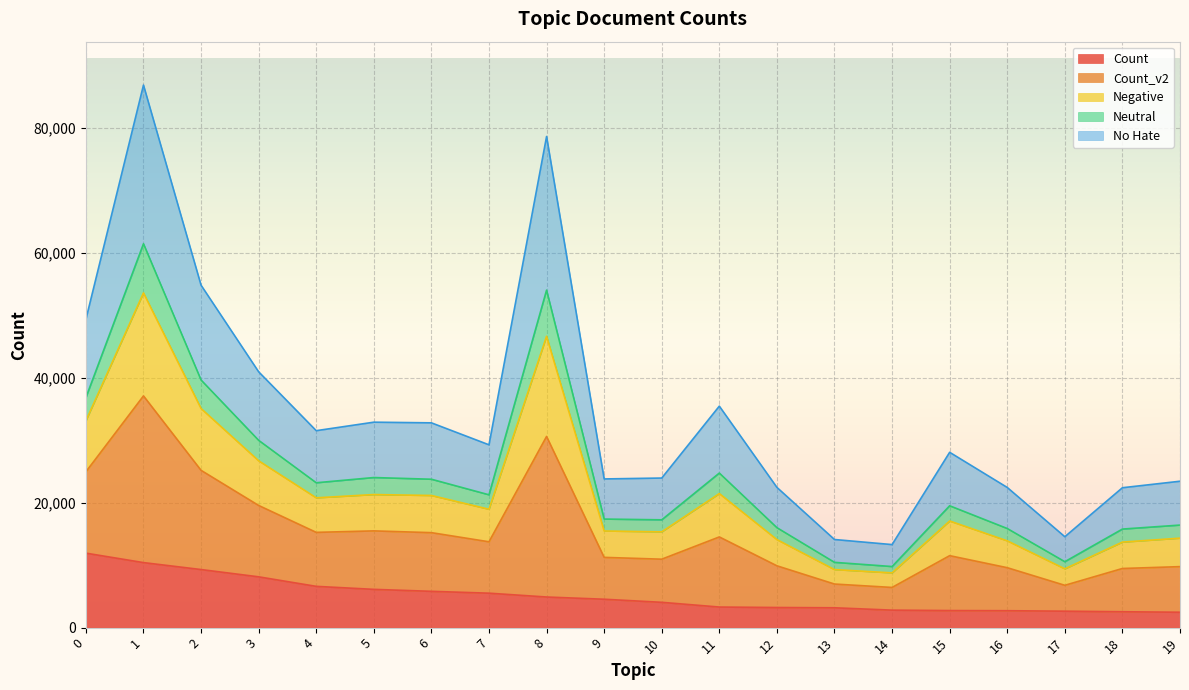

What is the difference between the maximum and minimum values in the Count series?

9458